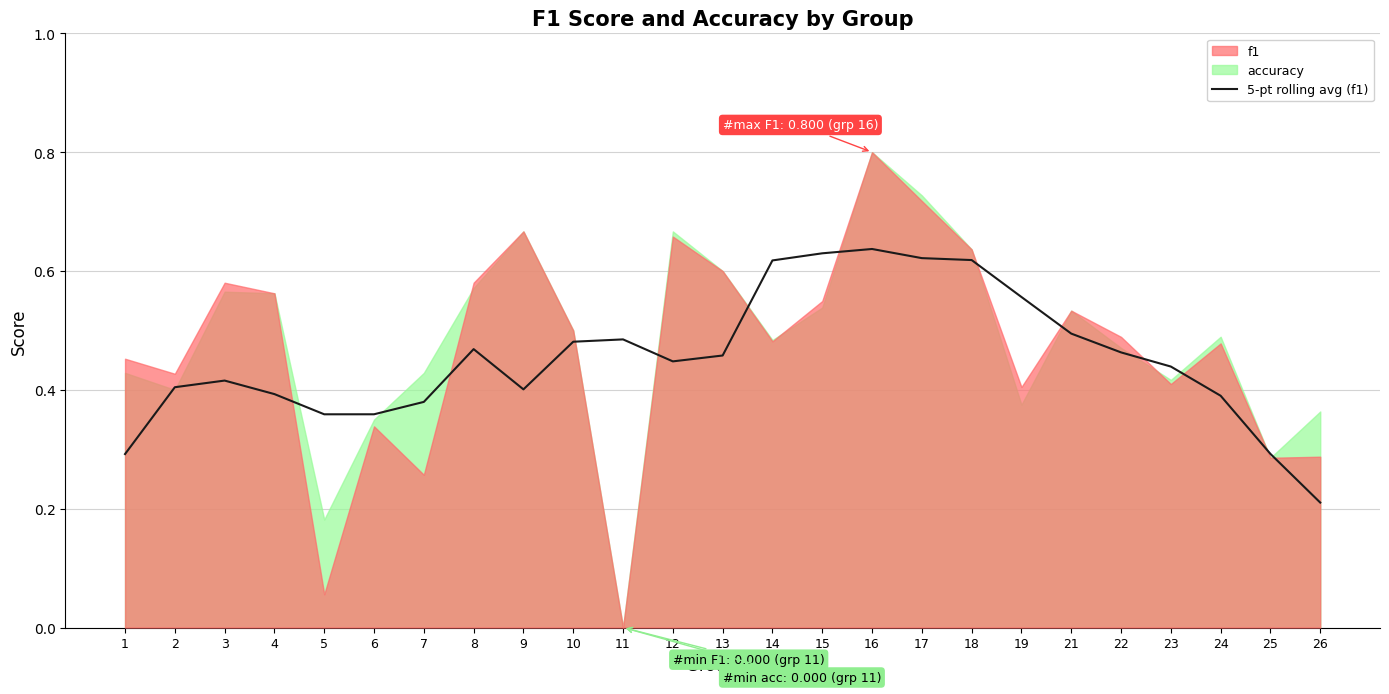

Is it true that the value at 15 is 1.1?

False